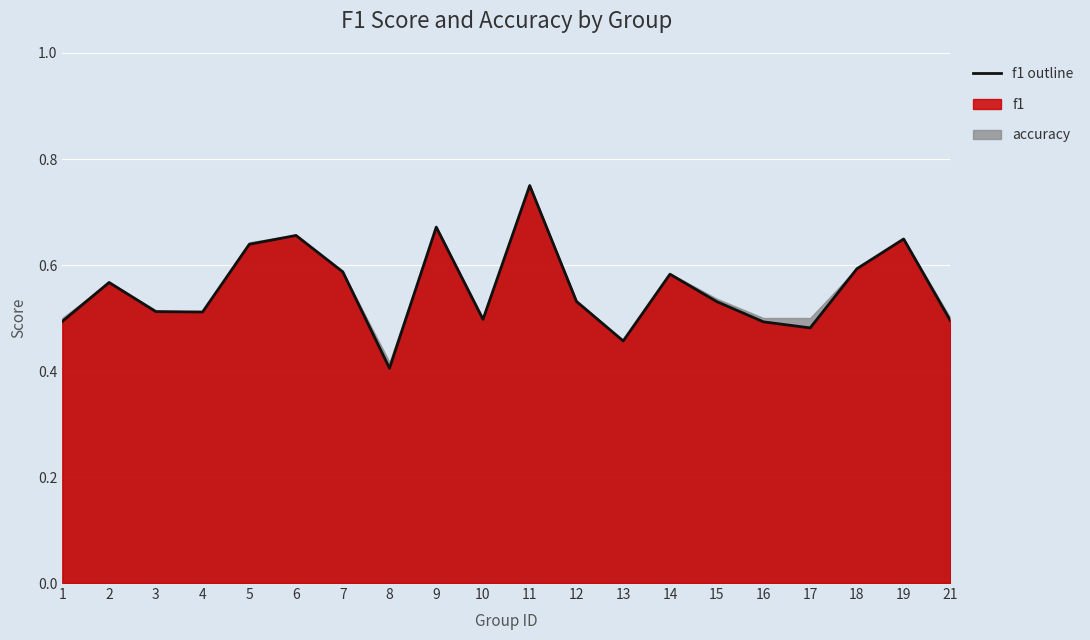

Is it true that the value at 16 is 0.9?

False